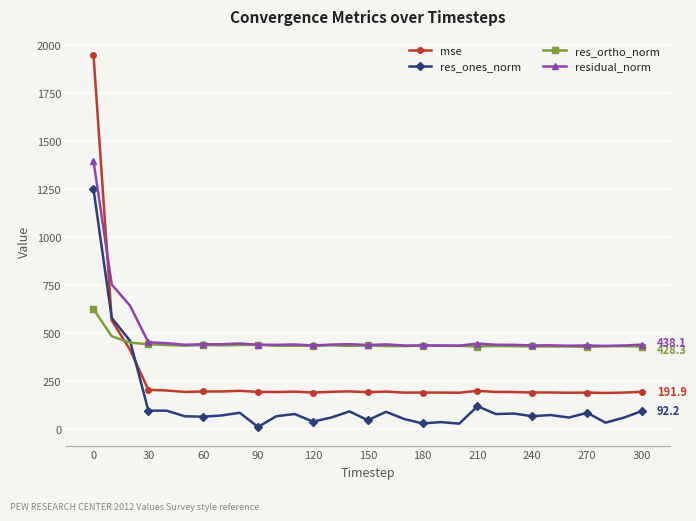

How many data points in res_ortho_norm are less than 432?

14